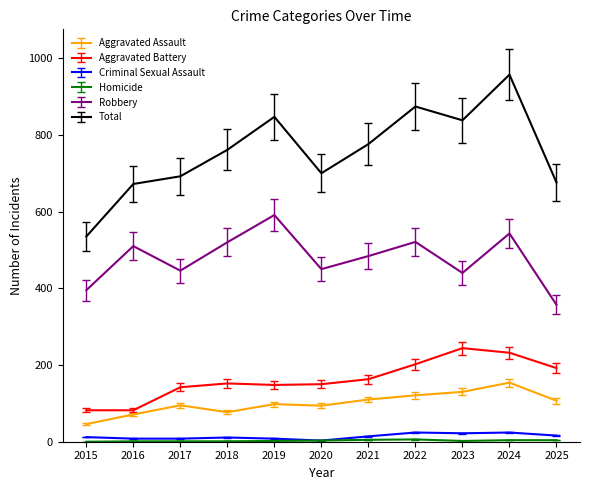

Between 2021 and 2025, which series saw the biggest shift?

Robbery